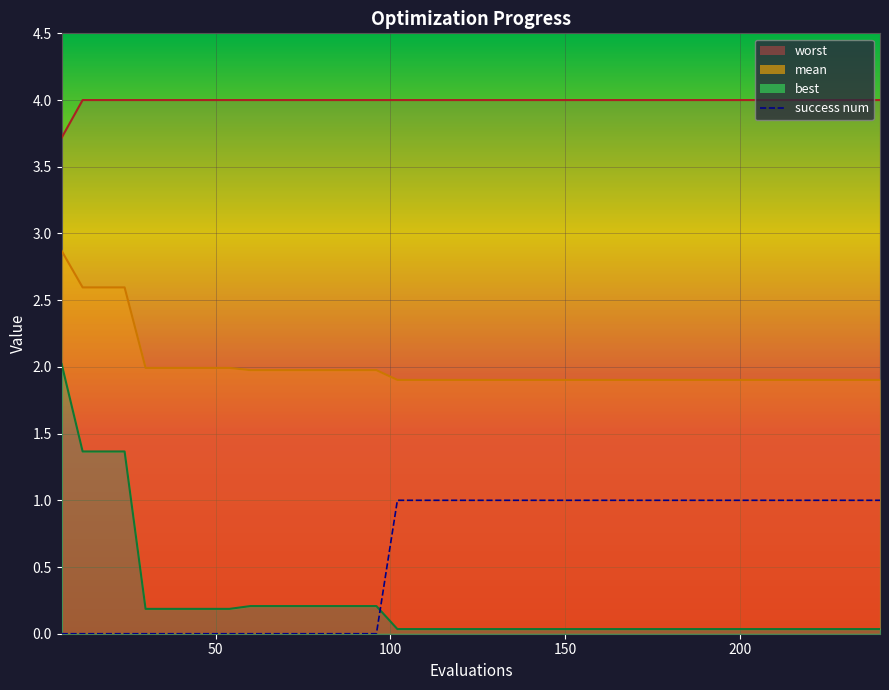

Count the success num values in the range 0 to 1.

40